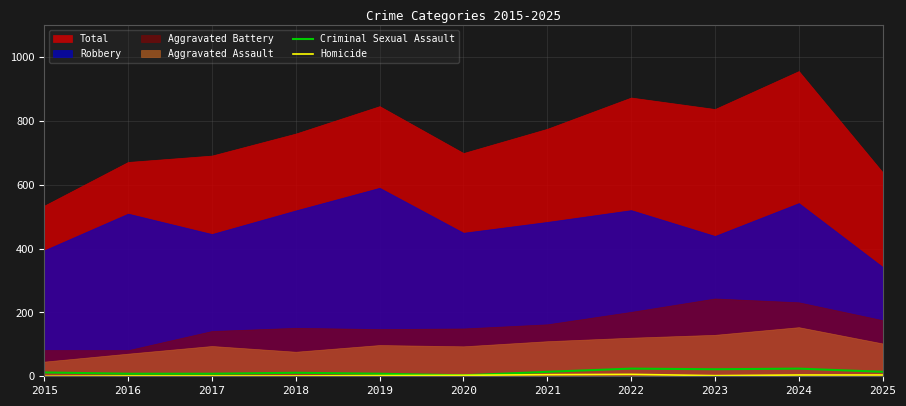

What is the value of the Criminal Sexual Assault point at the 1st from the left?

12